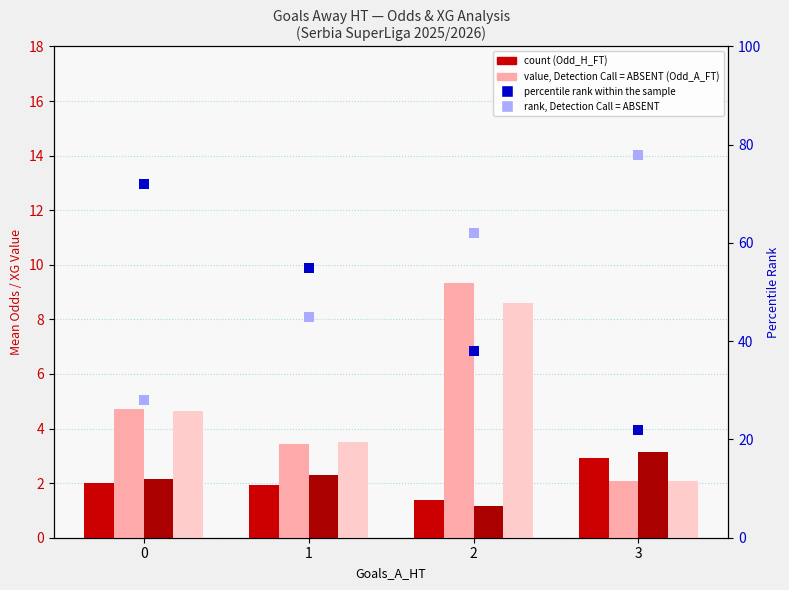

At which category is the sum across all series the highest?

2